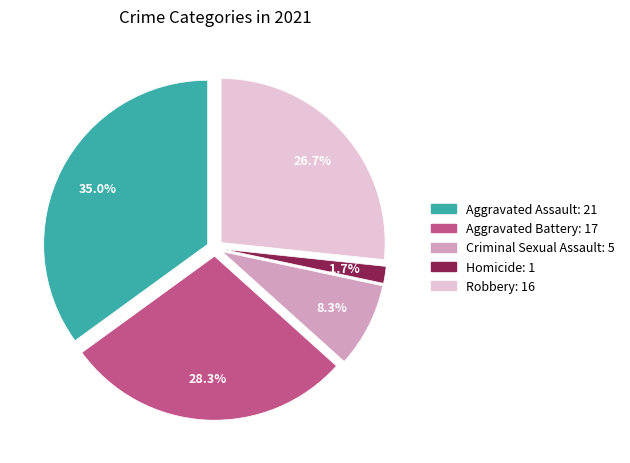

Do Aggravated Assault and Criminal Sexual Assault together represent more than half of the pie?

No